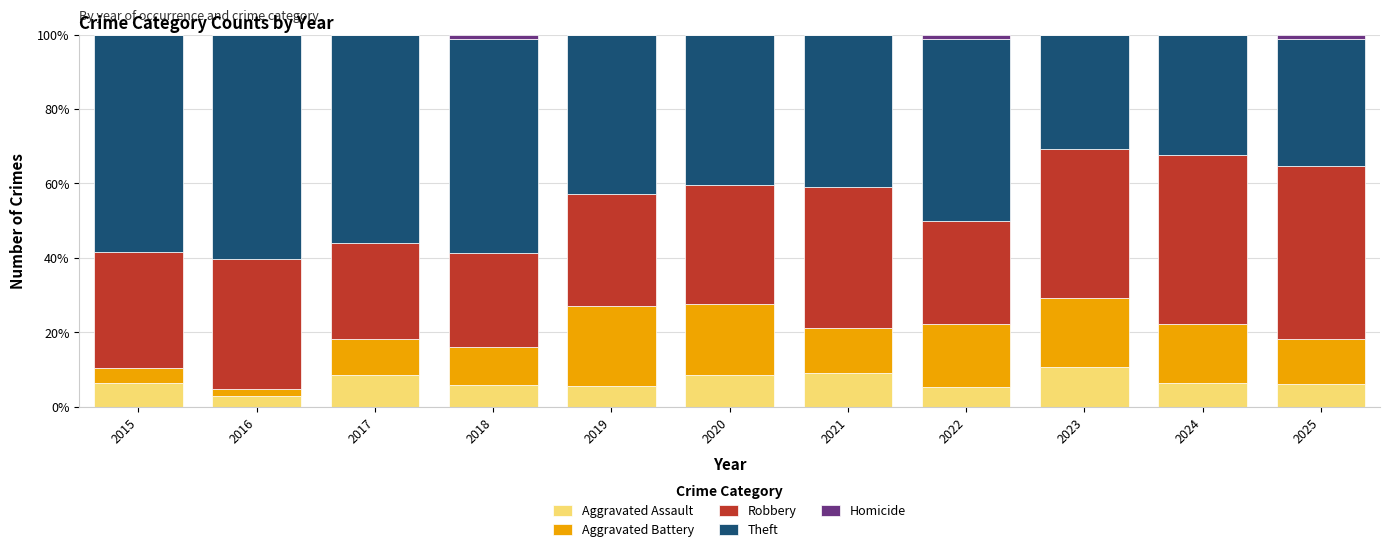

The value of Aggravated Assault at 2018 is 5.7. True or false?

True